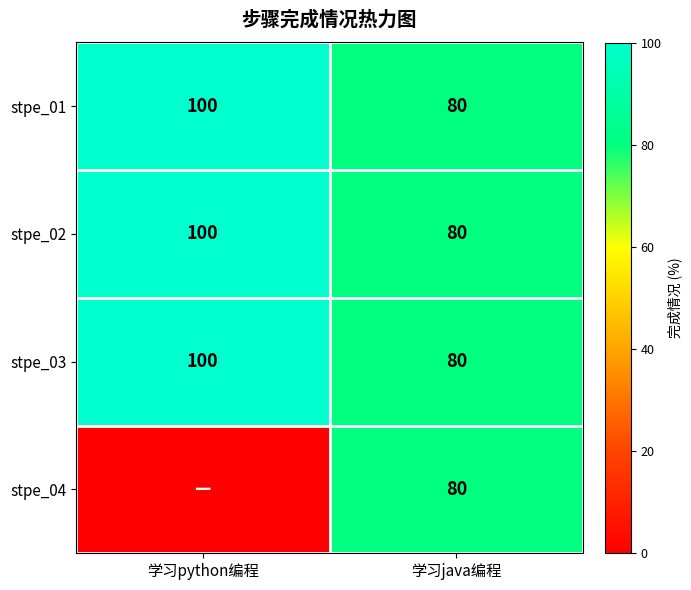

List the labels in order of stpe_01 value, largest first.

学习python编程, 学习java编程